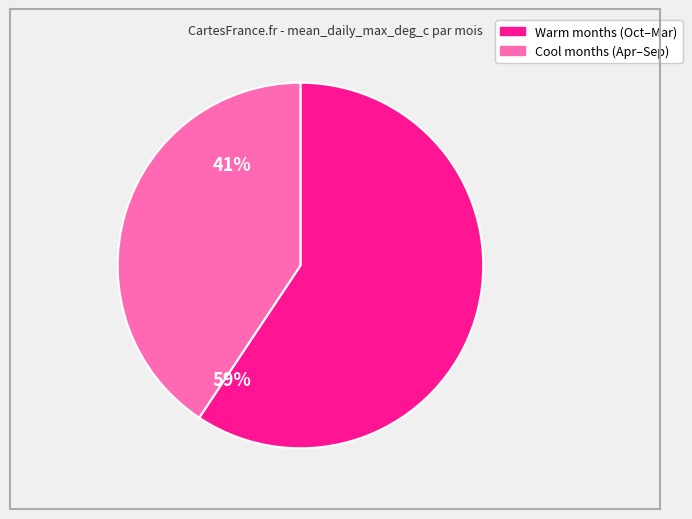

Is there any slice that represents more than half of the pie?

Yes